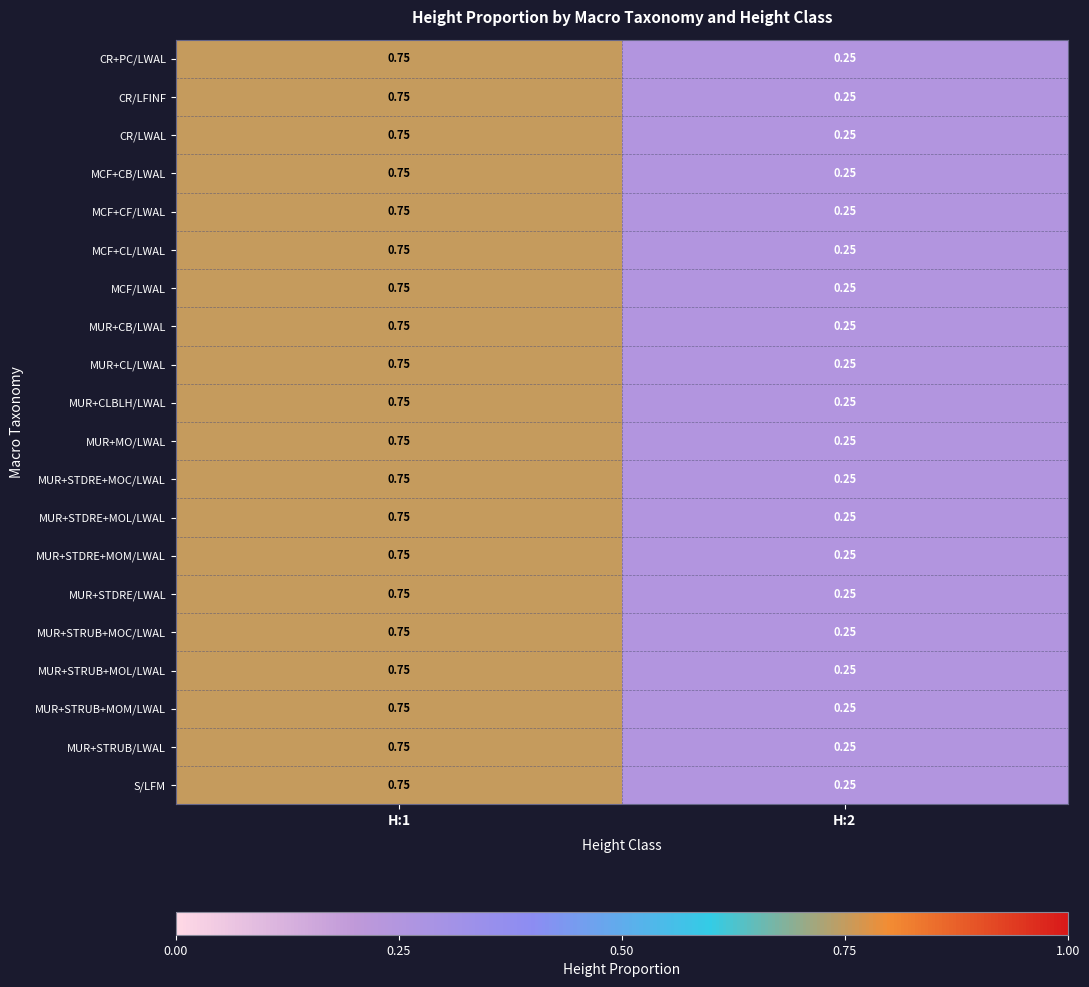

Is the value of MUR+STRUB+MOM/LWAL at H:1 greater than the value of CR/LFINF at H:2?

Yes